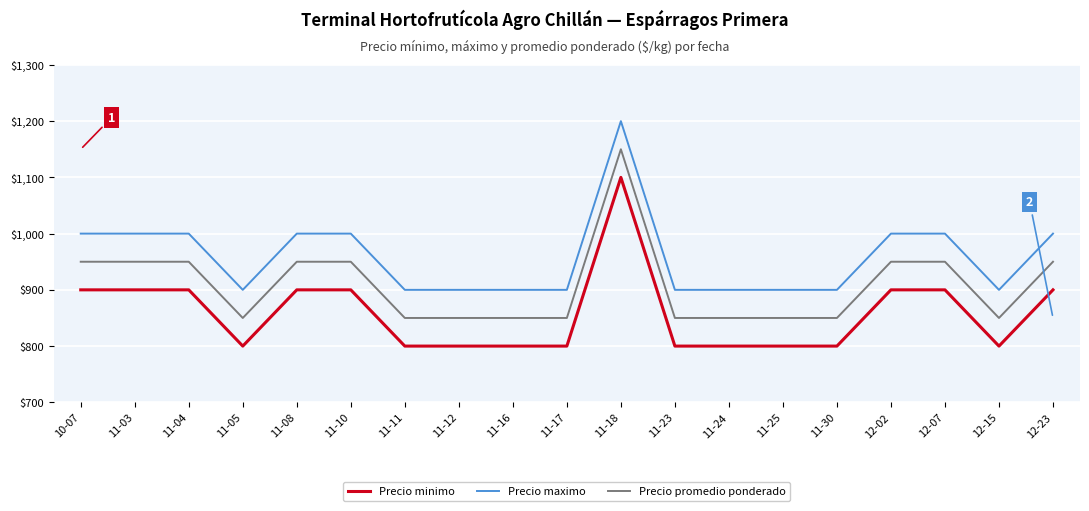

Which series has the largest total across all categories?

Precio maximo